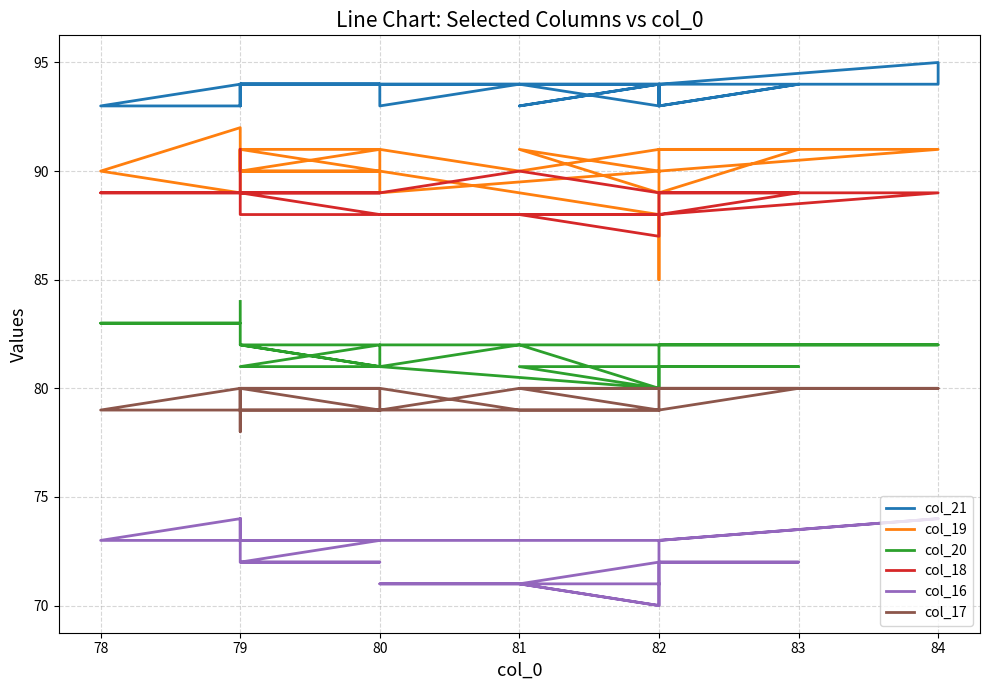

True or false: col_21 and col_16 intersect in this chart.

False